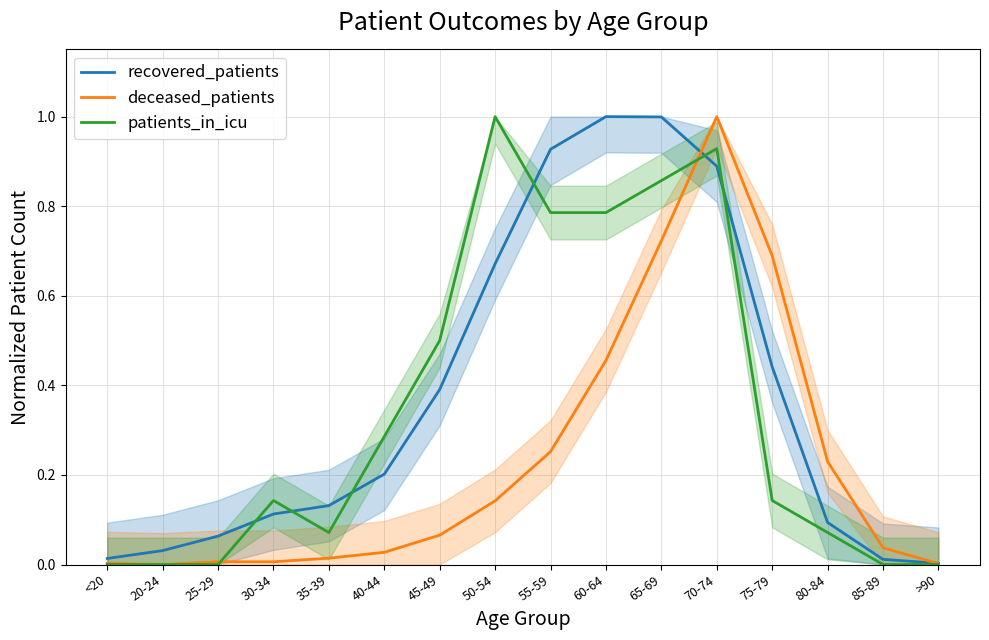

Where is recovered_patients nearest to the value 0?

>90